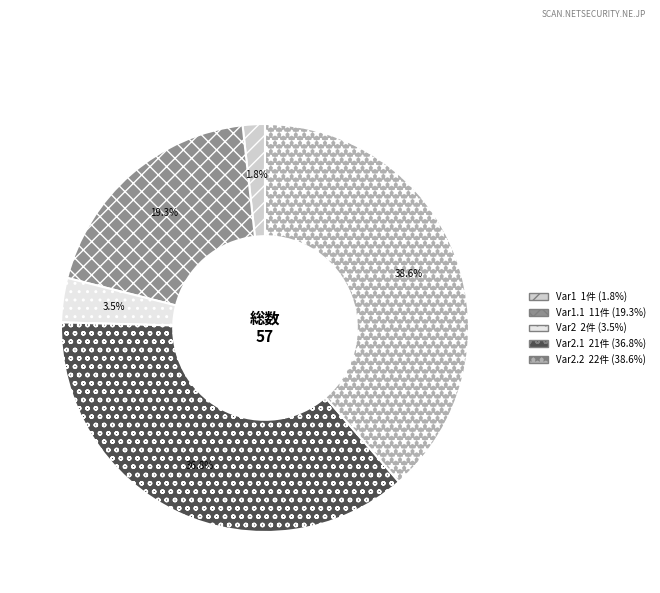

Is there any slice that represents more than half of the pie?

No